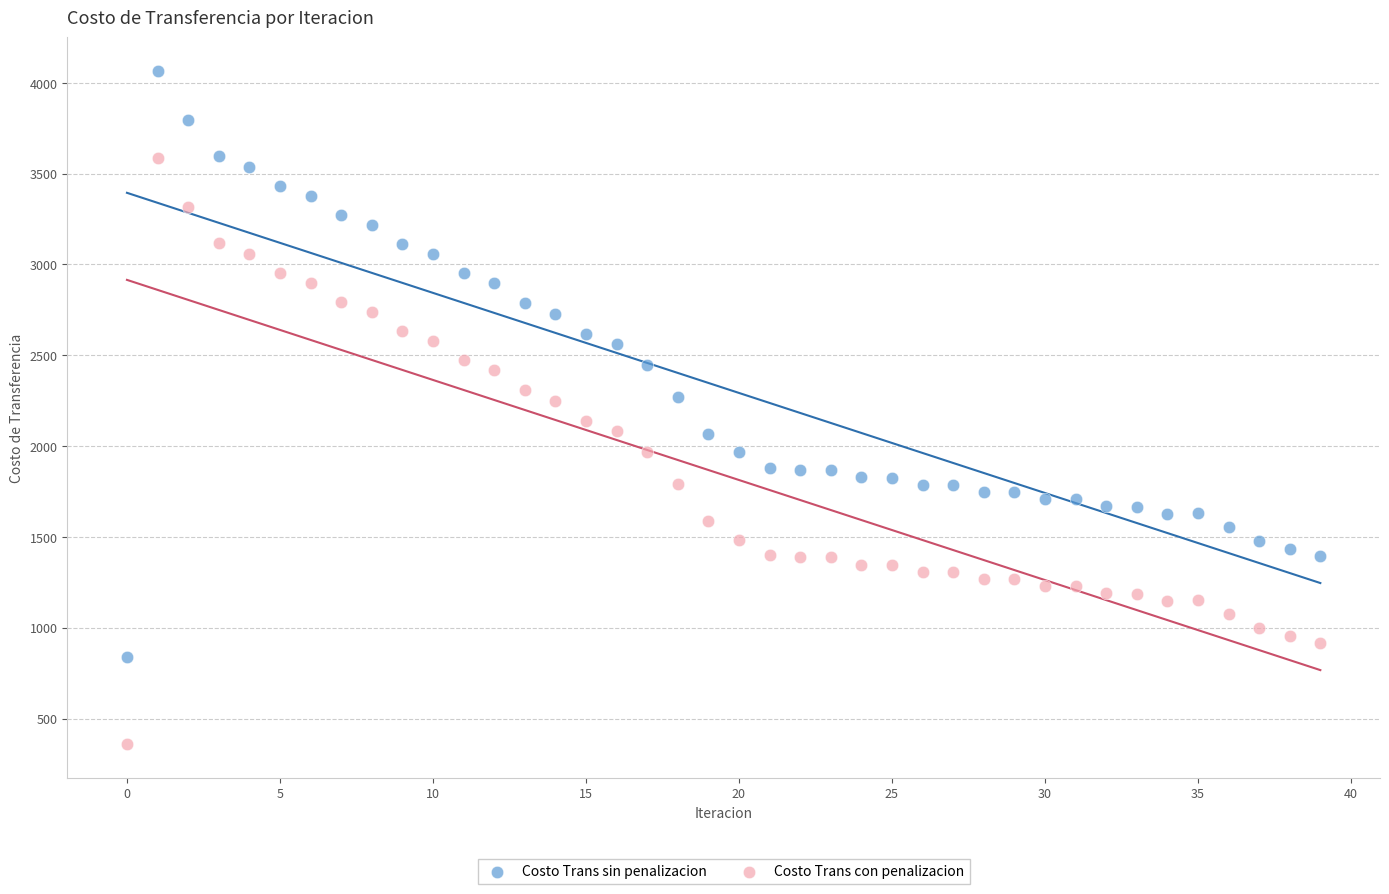

Across all data points, what is the range of Y values (max minus min)?

3707.6